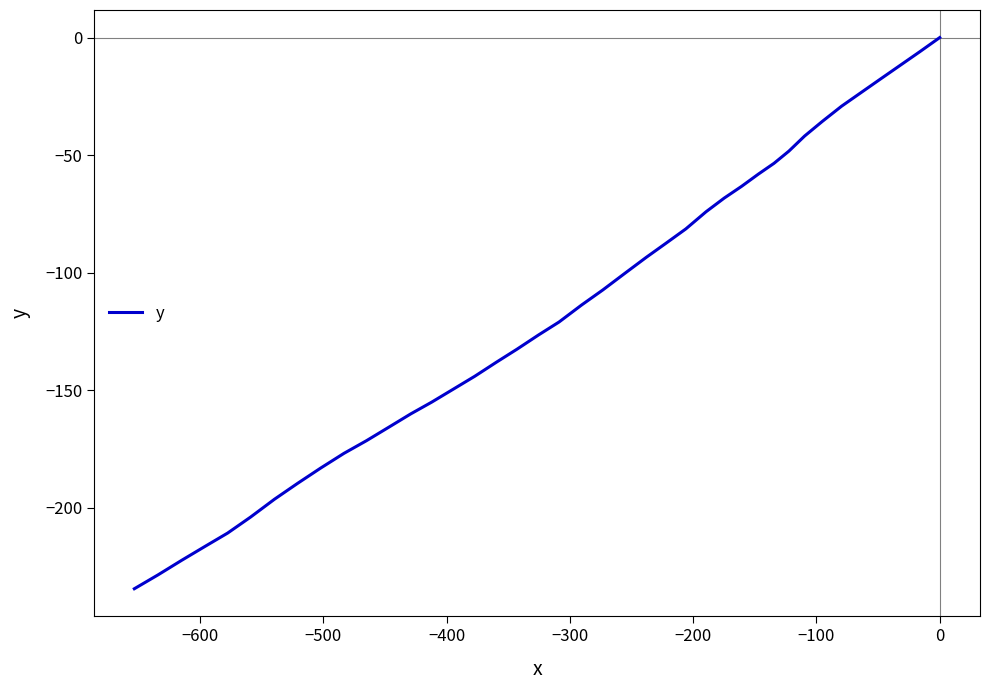

Does the chart have visible grid lines?

No